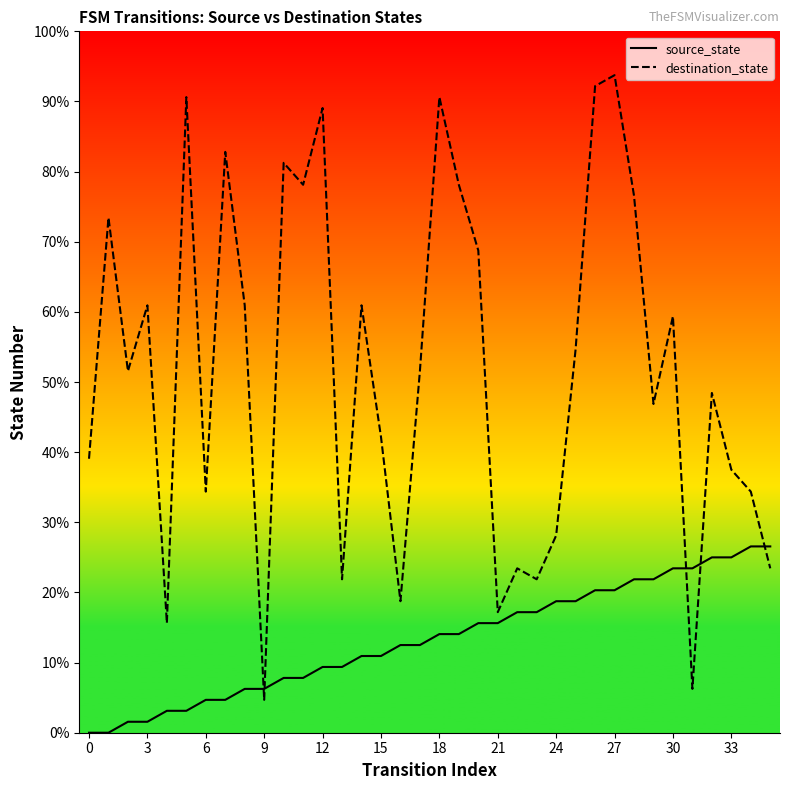

True or false: destination_state has more than 0 interior local peaks.

True